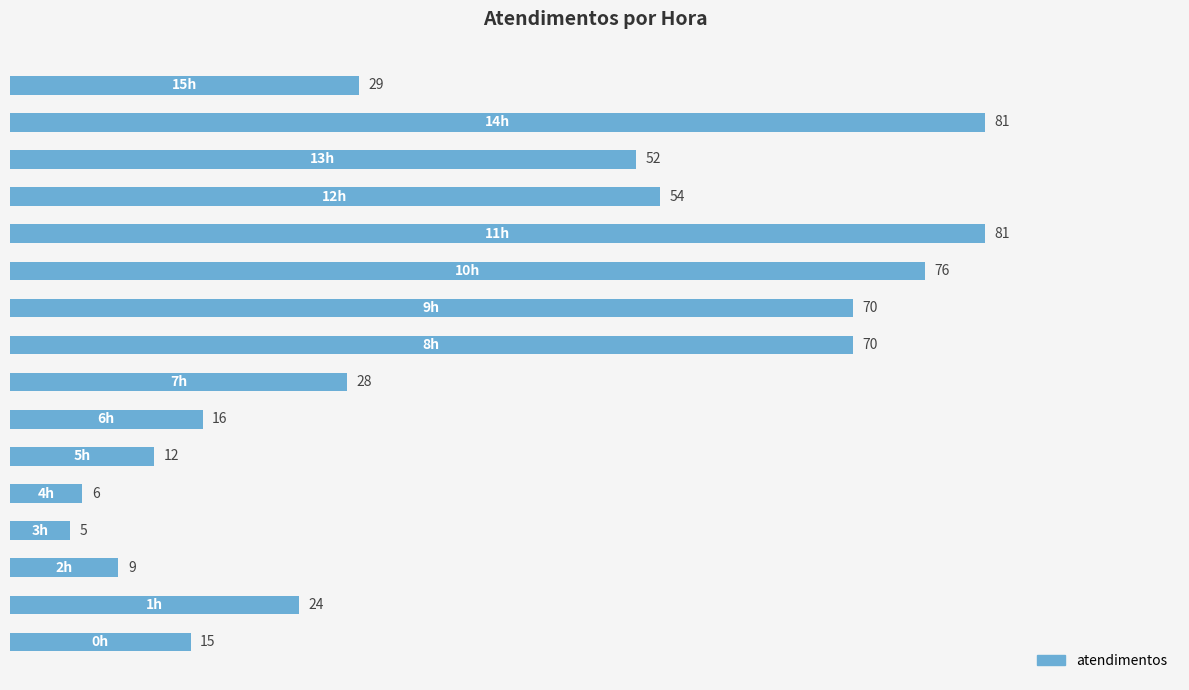

What is the minimum value shown in the chart?

5